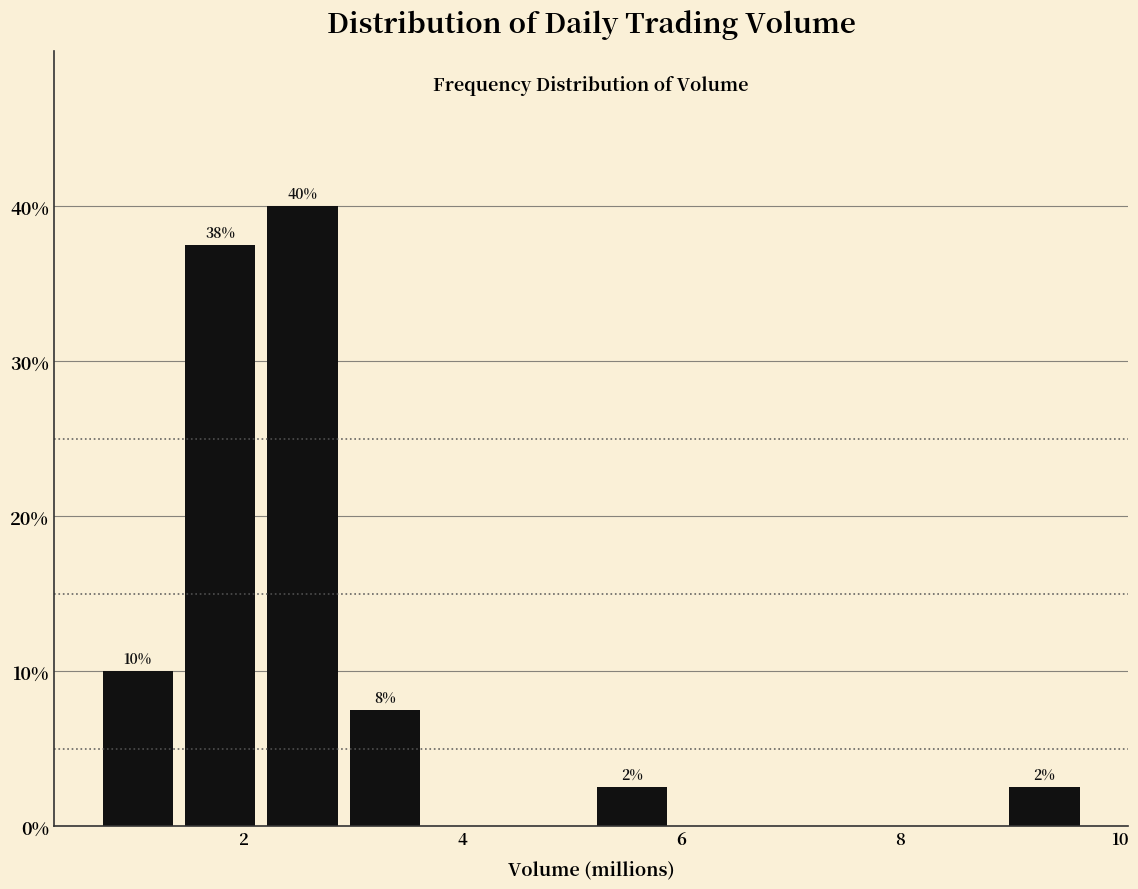

Around what value on the x-axis is the tallest bar? Give the approximate position of its centre, as read against the axis.

2.6